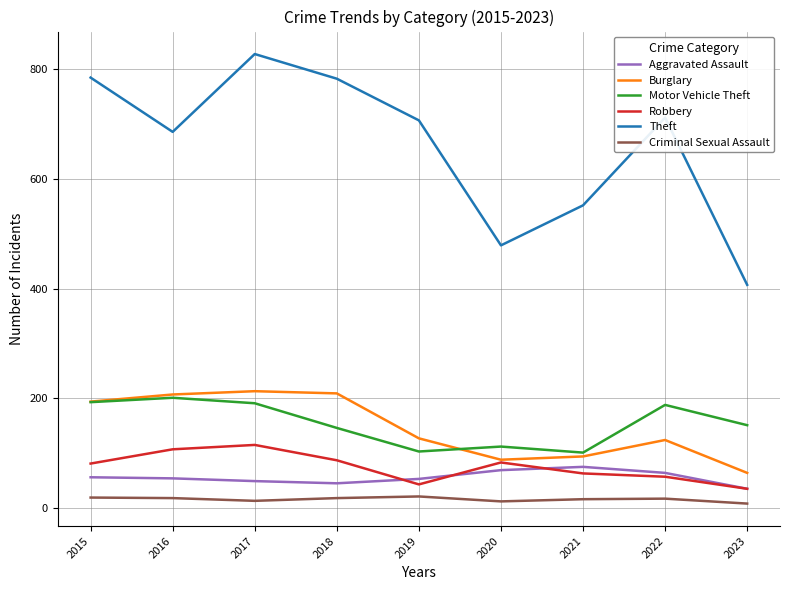

What is the difference between the maximum and second lowest values in the Burglary series?

125